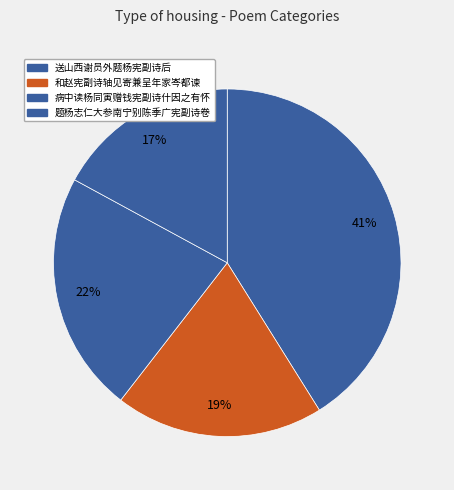

How many slices are in this pie chart?

4